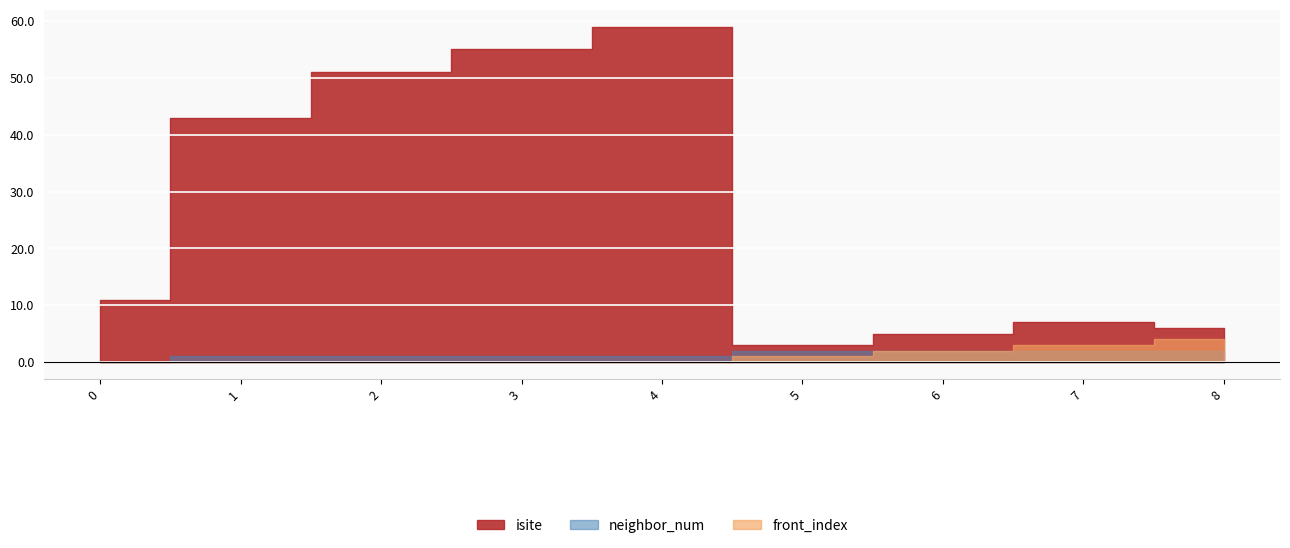

Reading left to right, extract all data points from this chart.

isite: 0=11	1=43	2=51	3=55	4=59	5=3	6=5	7=7	8=6
neighbor_num: 0=0	1=1	2=1	3=1	4=1	5=2	6=2	7=2	8=2
front_index: 0=0	1=0	2=0	3=0	4=0	5=1	6=2	7=3	8=4